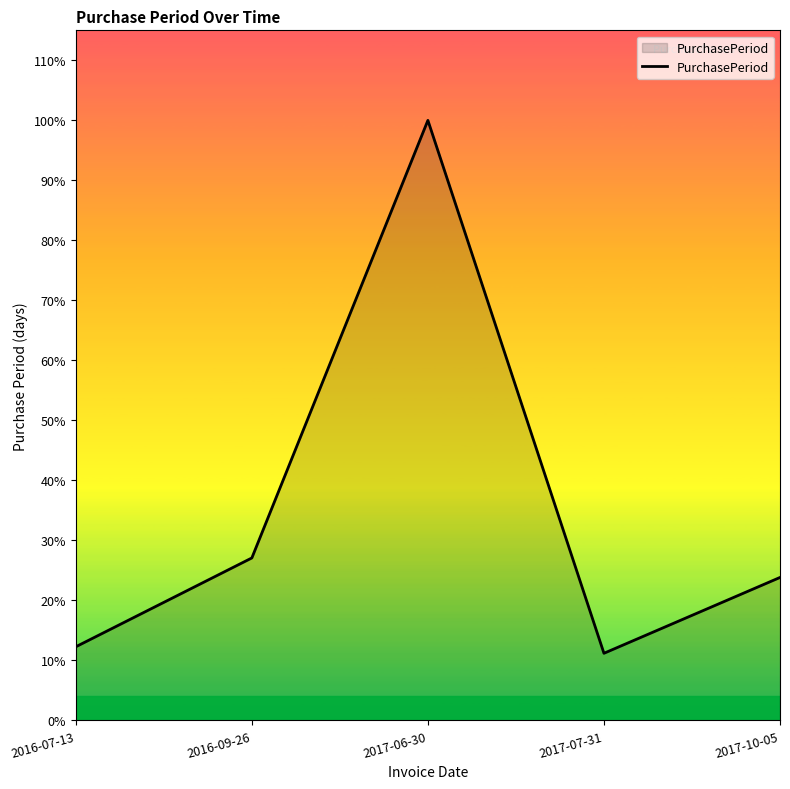

Where is the first local minimum?

2017-07-31